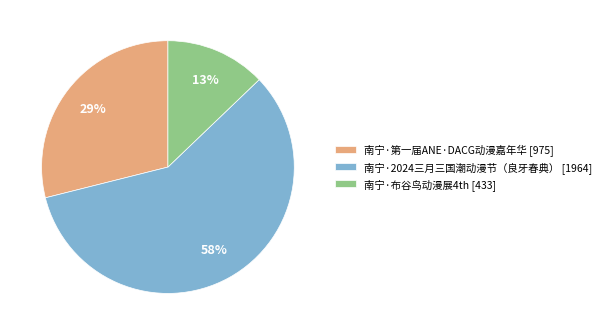

To the nearest percent, what is the combined percentage of 南宁·2024三月三国潮动漫节（良牙春典） and 南宁·第一届ANE·DACG动漫嘉年华?

87%